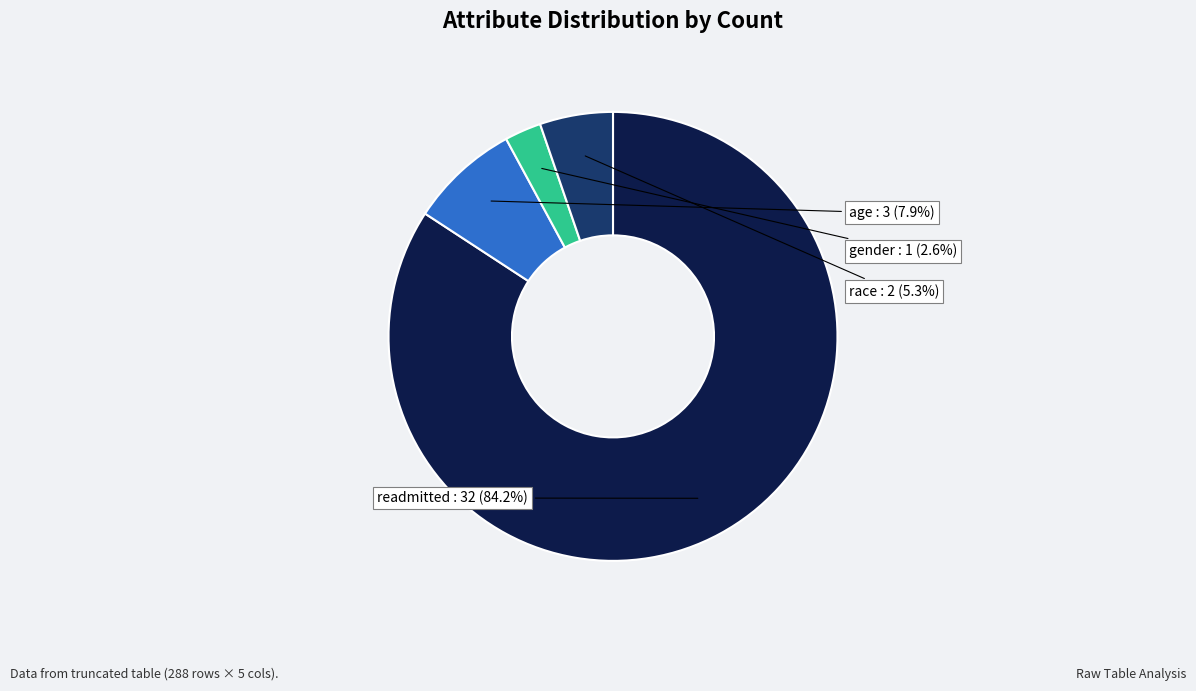

Is readmitted the majority of the pie?

Yes